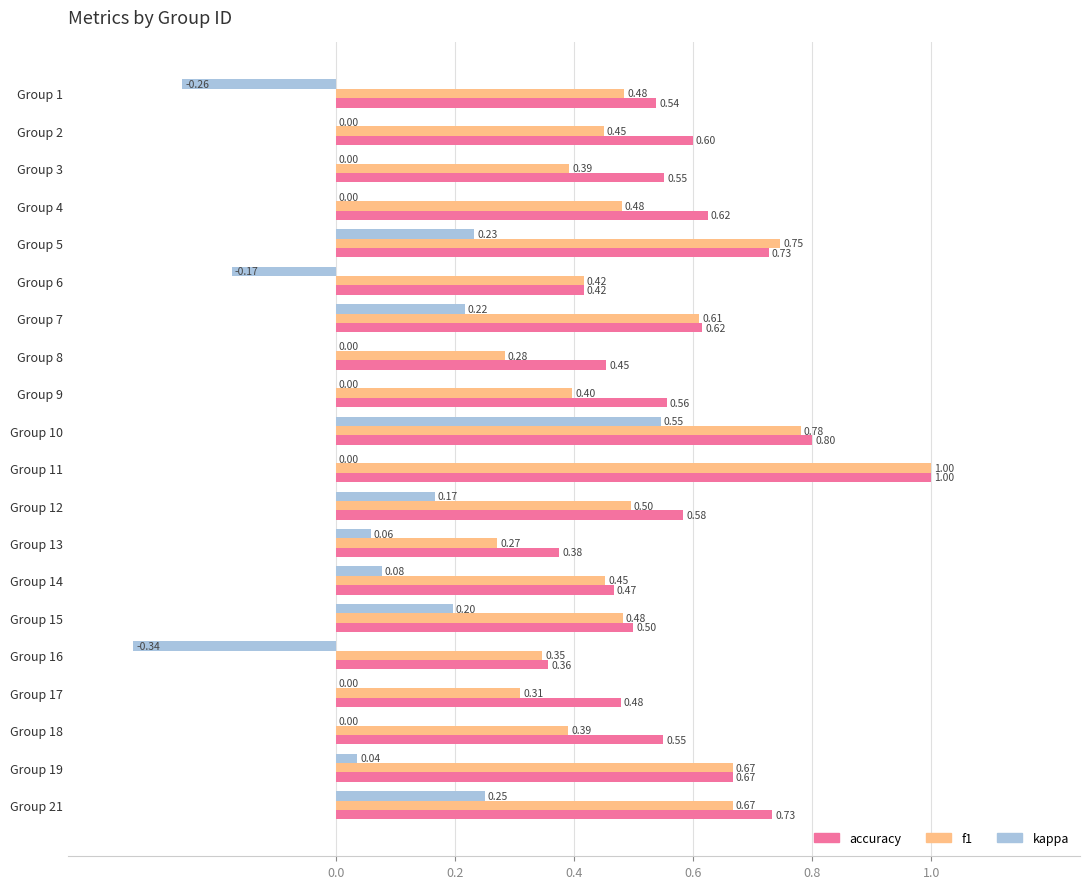

What is the total value across all series at Group 1?

0.8